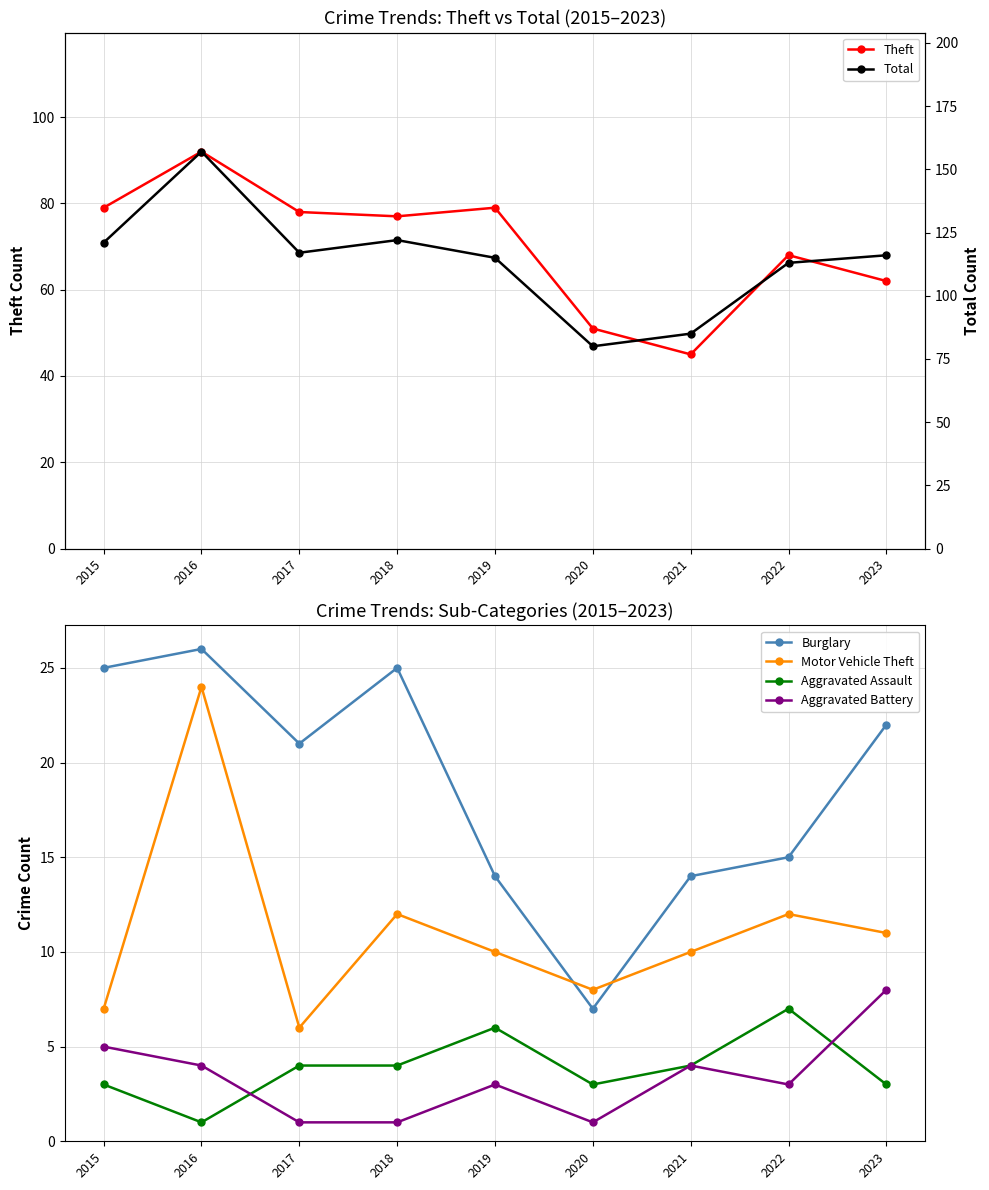

True or false: Total has a value of 122 at 2018.

True